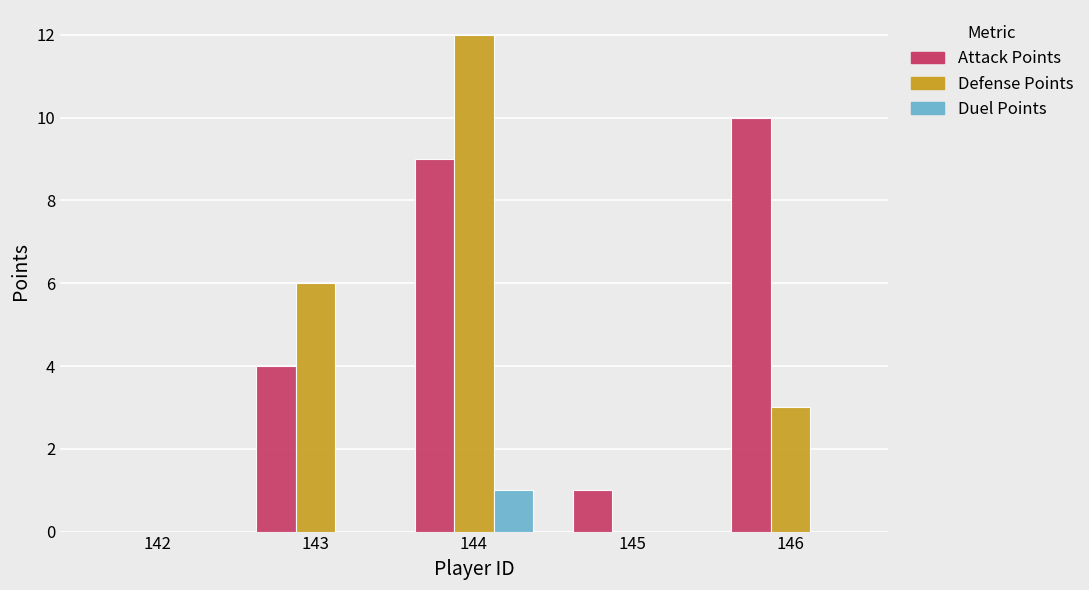

Count the number of categories in the chart.

5